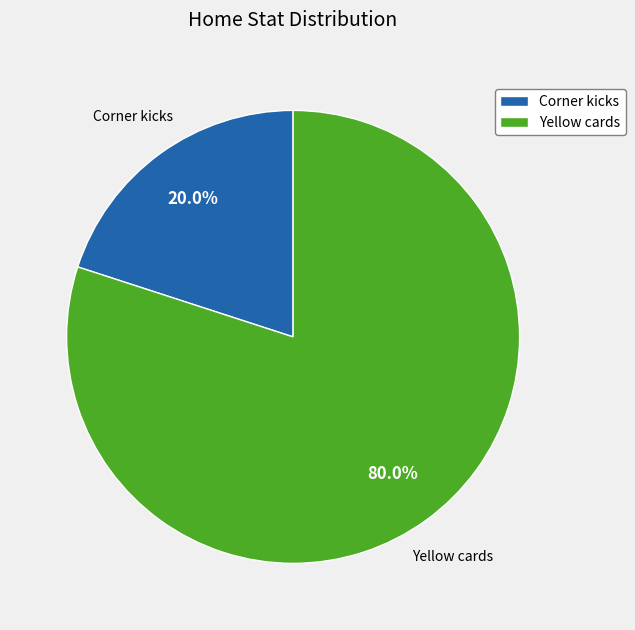

What is the smallest slice in the pie chart?

Corner kicks